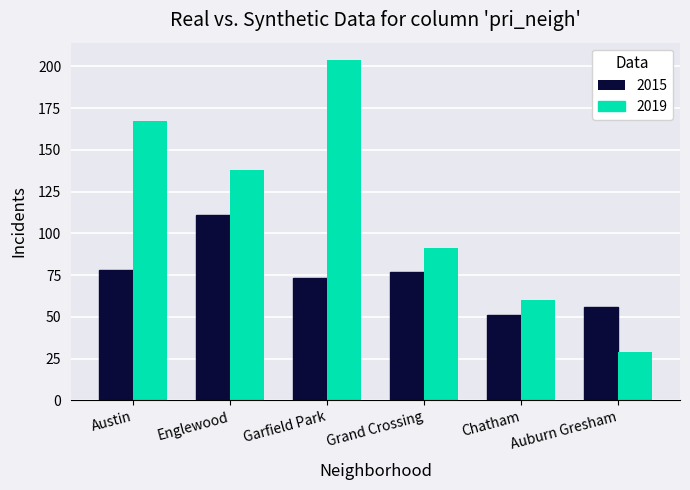

True or false: 2019 has a value of 69 at Englewood.

False